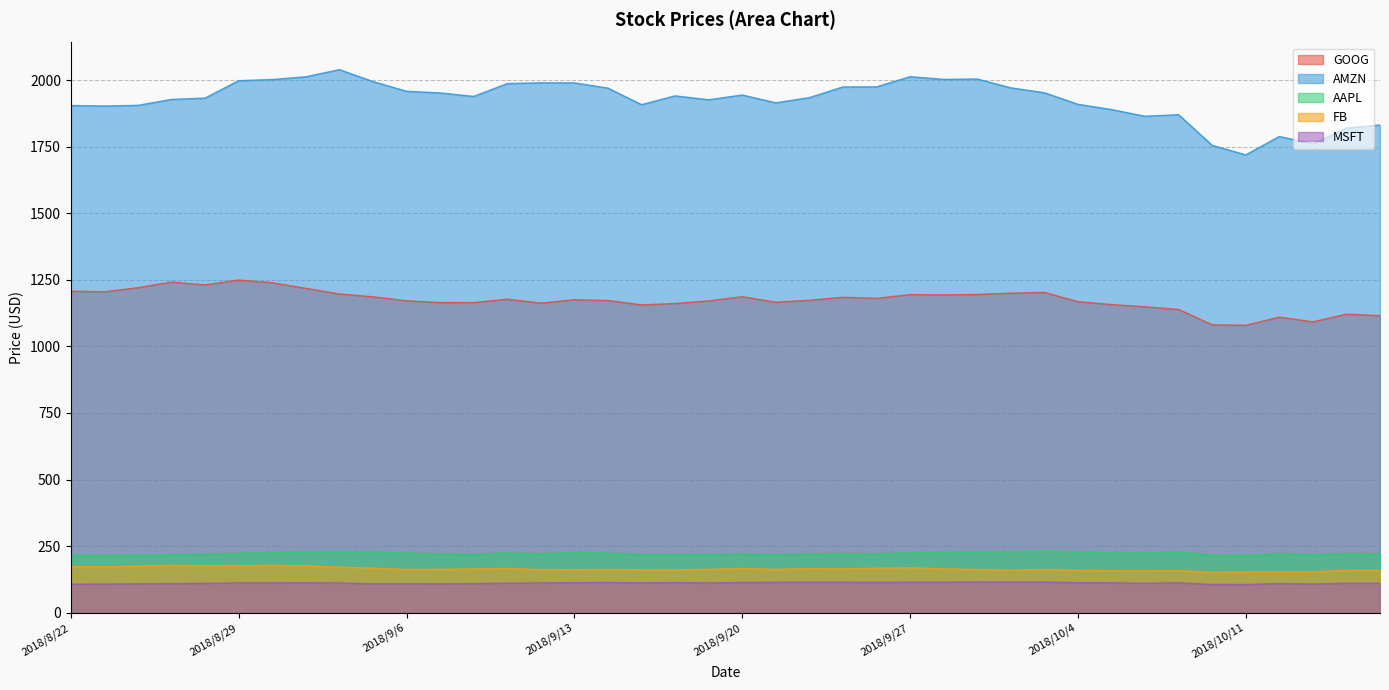

Where is the first local minimum for AAPL?

2018/9/10